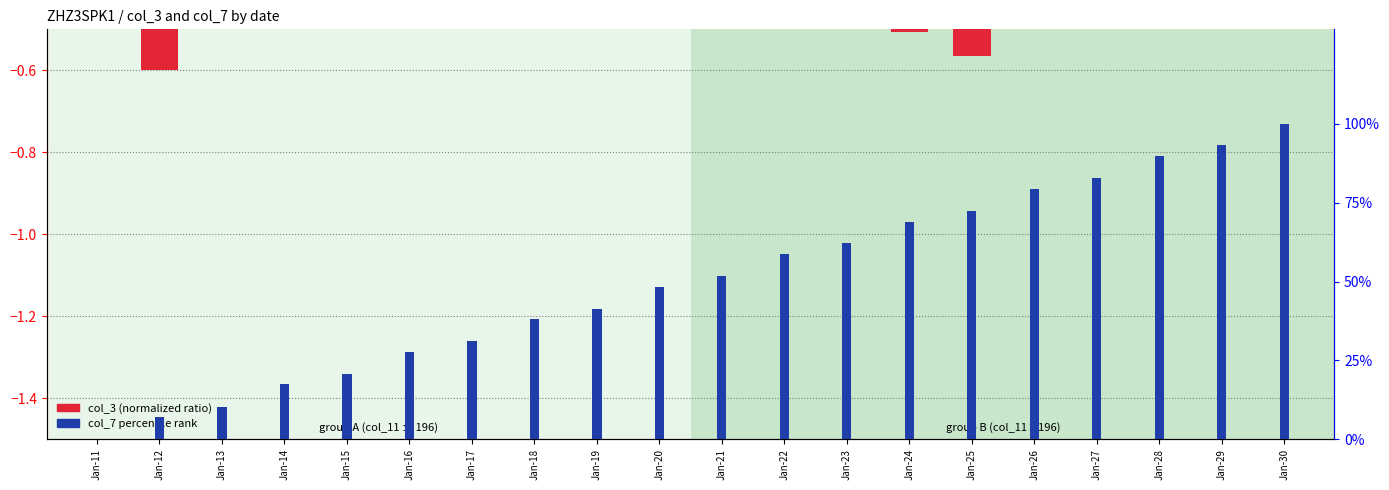

Is the value of col_7 percentile at Jan-23 greater than the value of col_3 (normalized) at Jan-14?

Yes